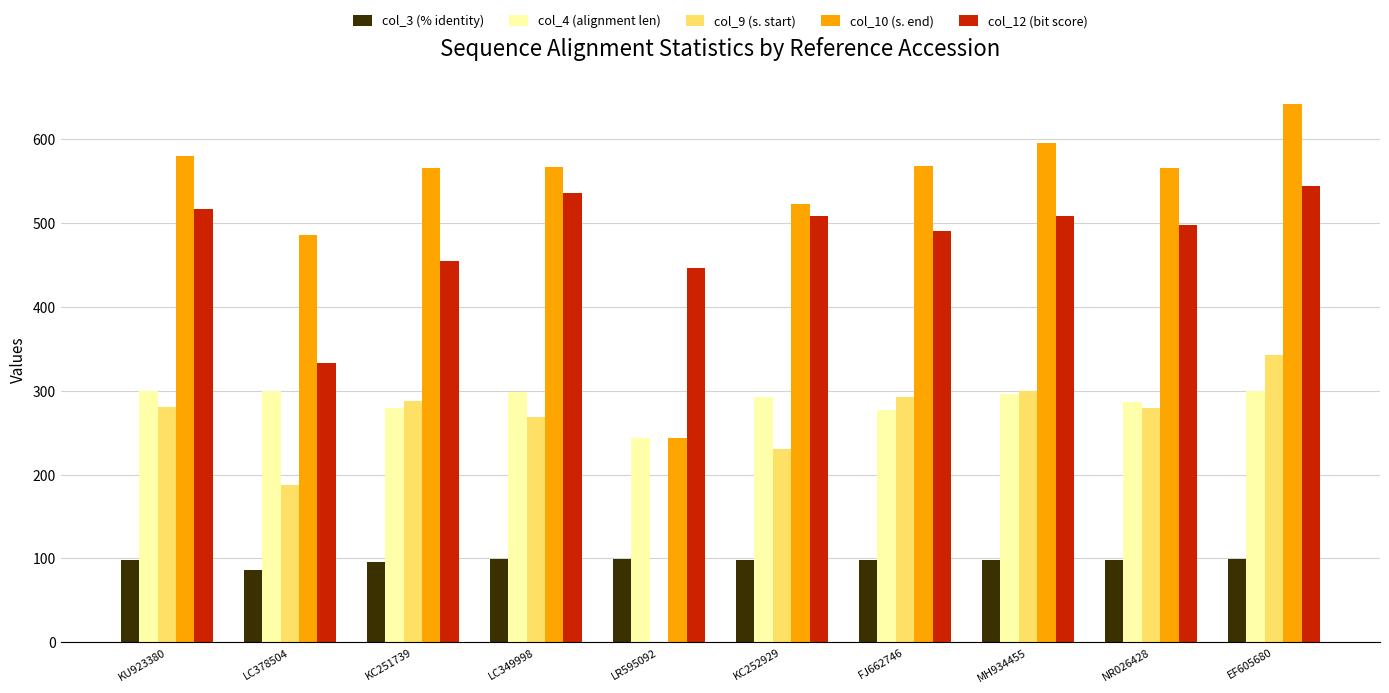

Is the value of col_9 (s. start) at MH934455 greater than the value of col_3 (% identity) at KC251739?

Yes